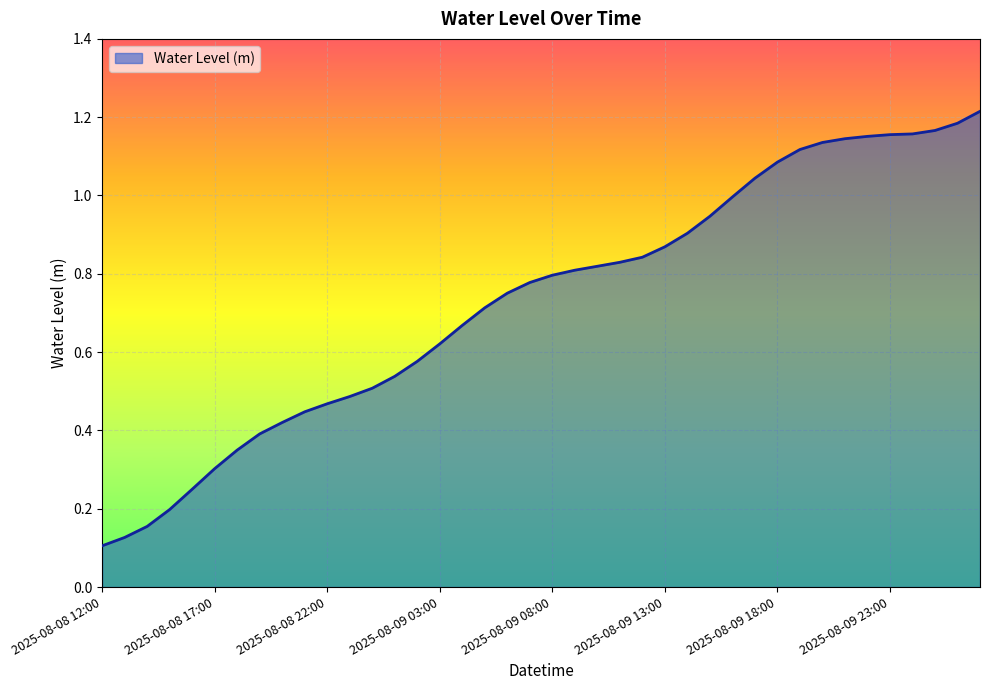

Is this an area chart (filled region under the line)?

Yes